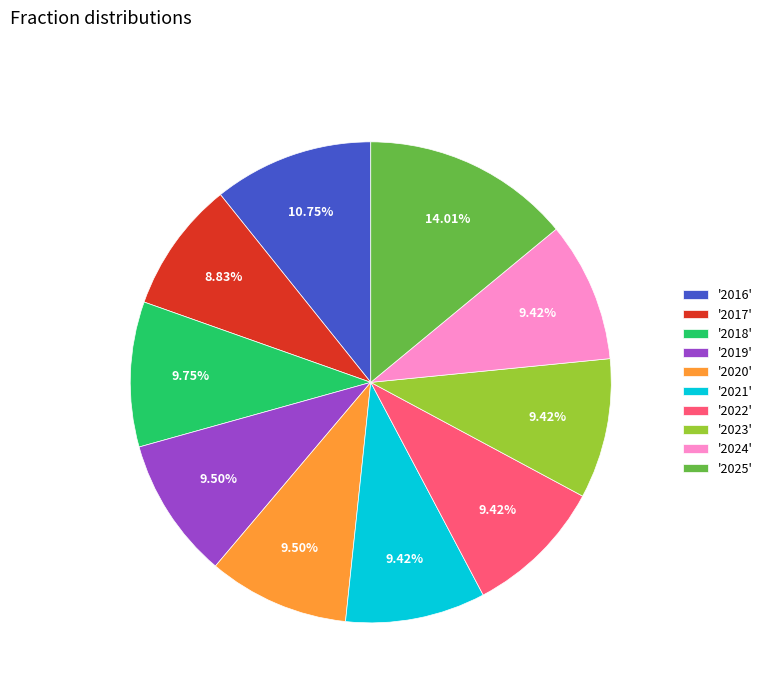

Is there any slice that represents more than half of the pie?

No